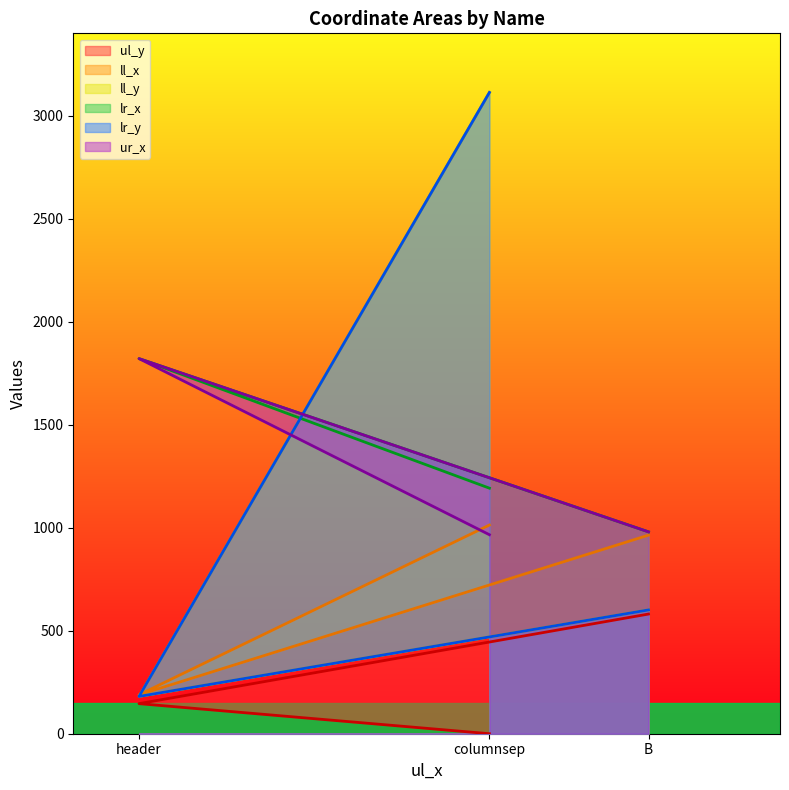

At which label is ul_y closest to 290?

header